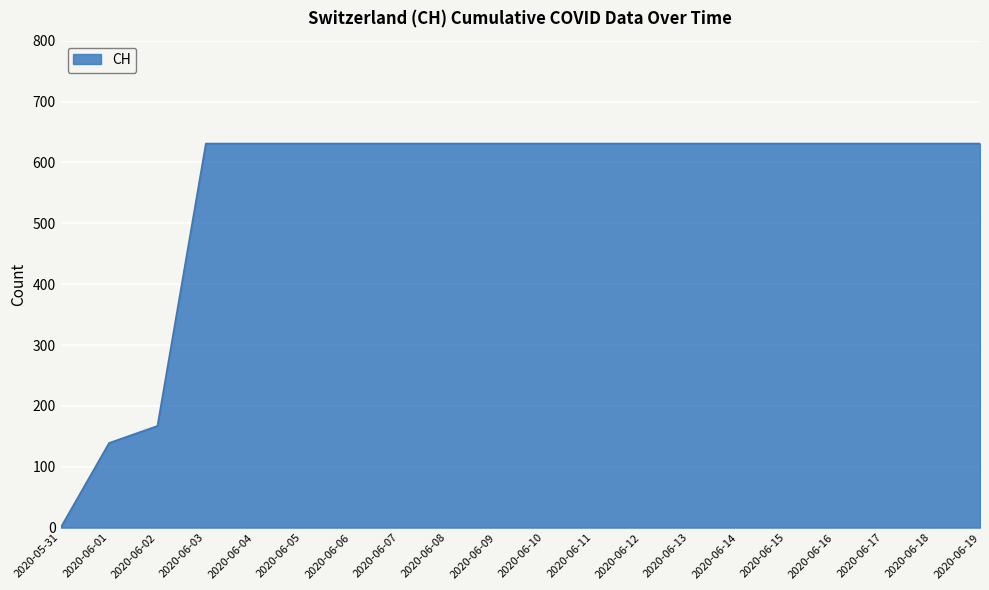

What is the difference between the maximum and second lowest values?

492